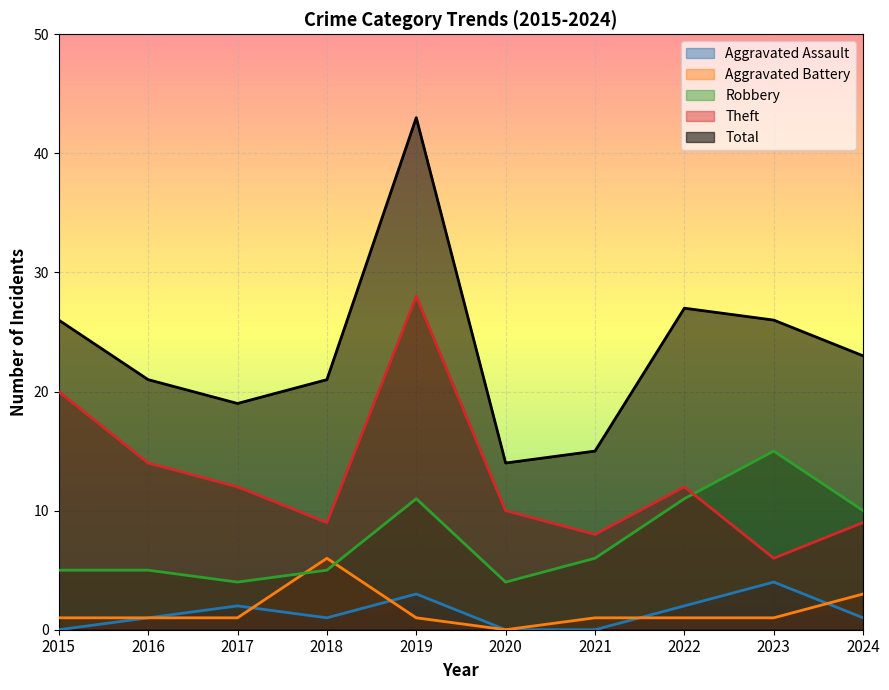

Which series has the largest range (max minus min)?

Total